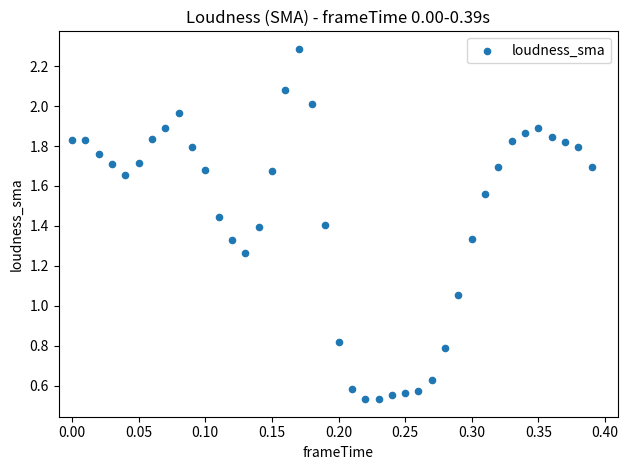

What is the range of X values (max minus min)?

0.4